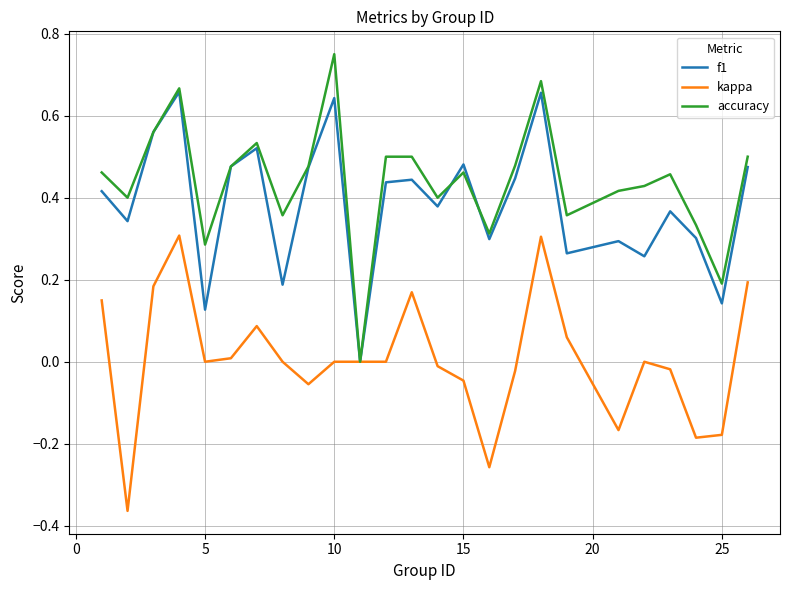

Does the chart display data point markers on the line(s)?

No